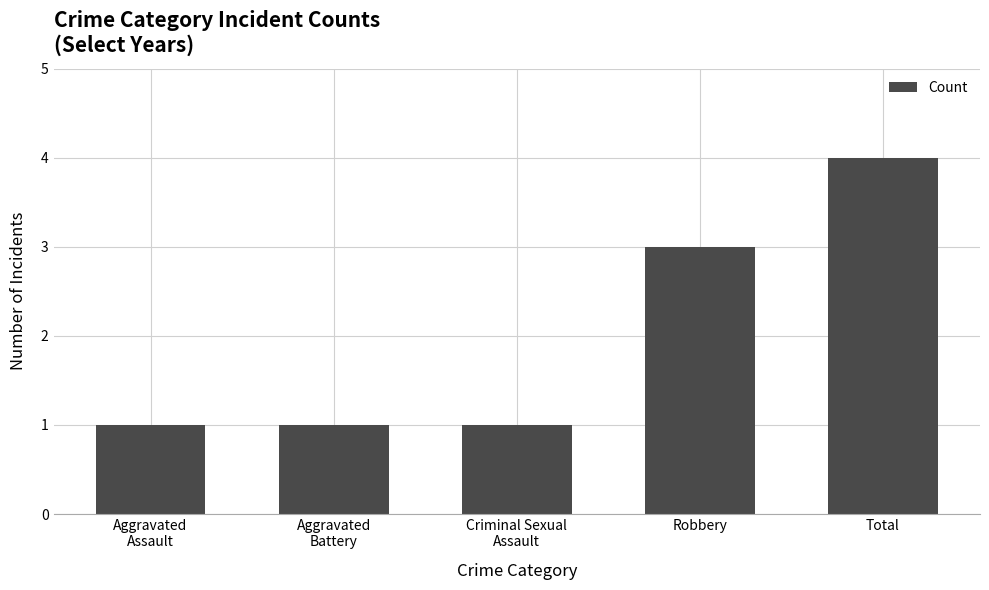

What is the label of the 3rd bar from the right?

Criminal Sexual
Assault